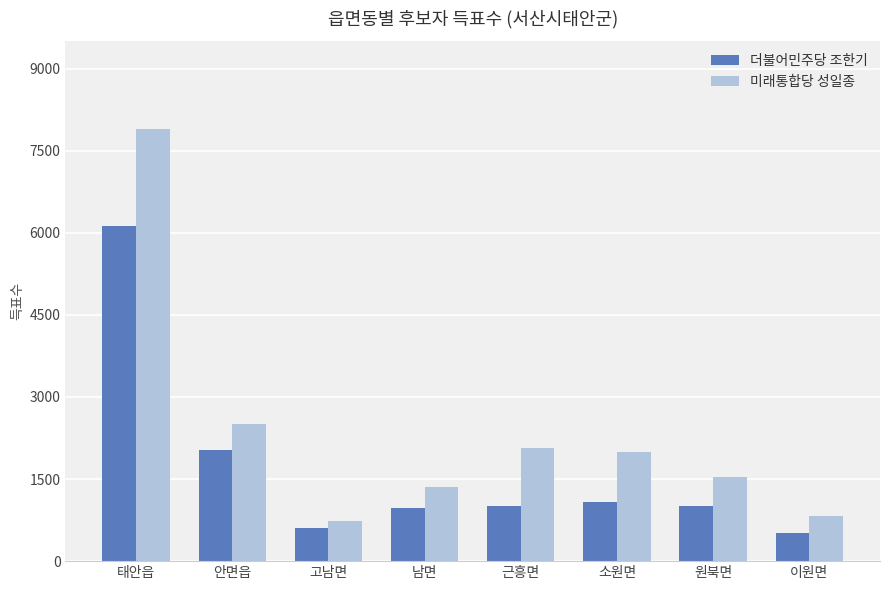

What is the label of the 4th bar from the left?

남면